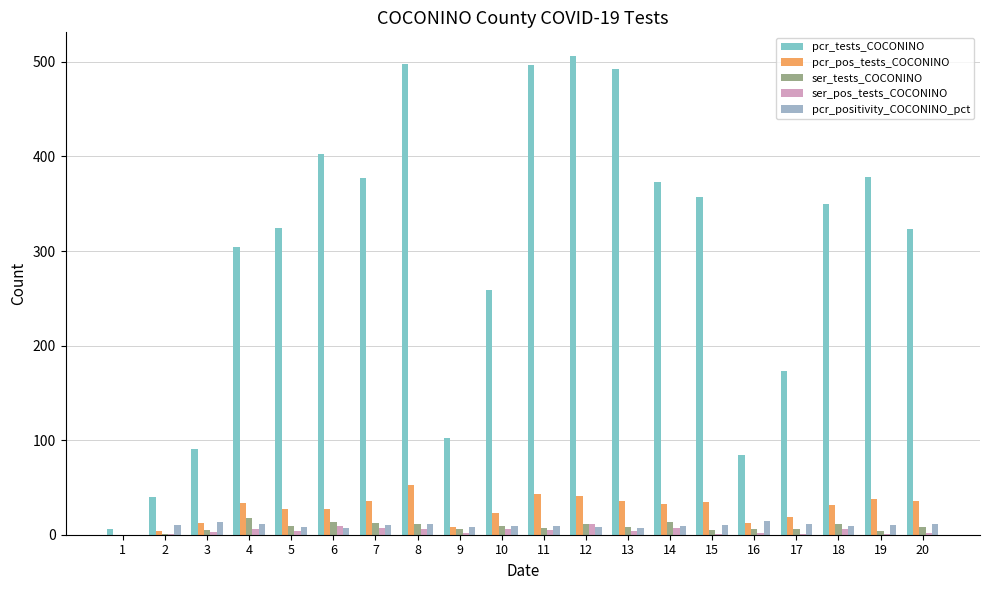

What is the difference between the second highest and second lowest values in the ser_tests_COCONINO series?

12